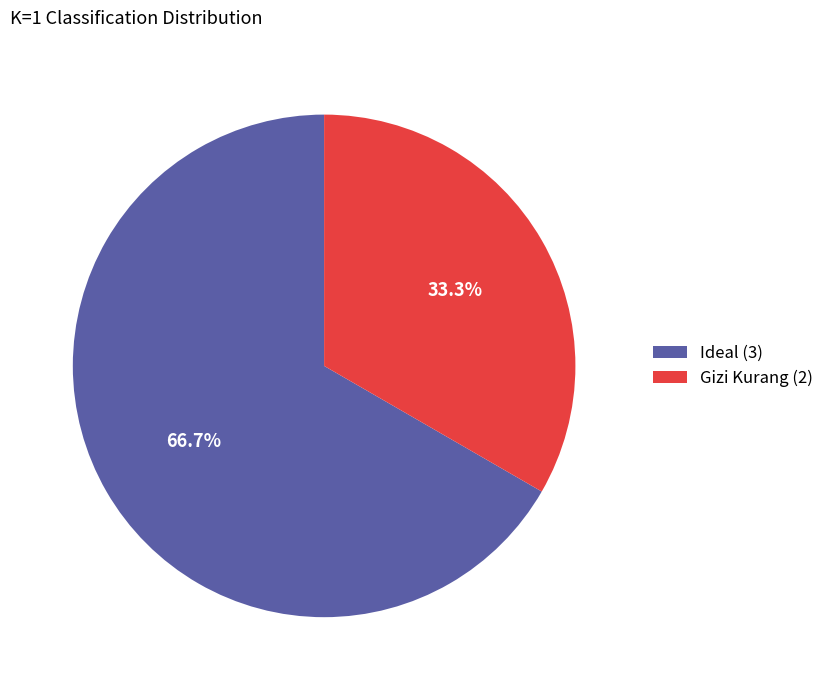

Combined, do Ideal (3) and Gizi Kurang (2) account for over 50%?

Yes